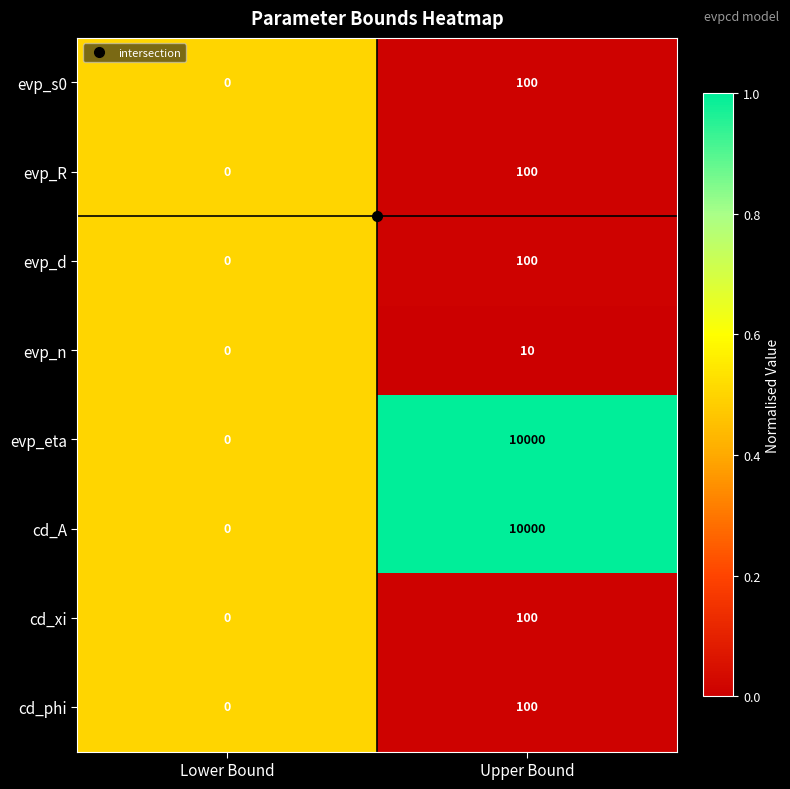

What is the average value of the evp_s0 series?

50